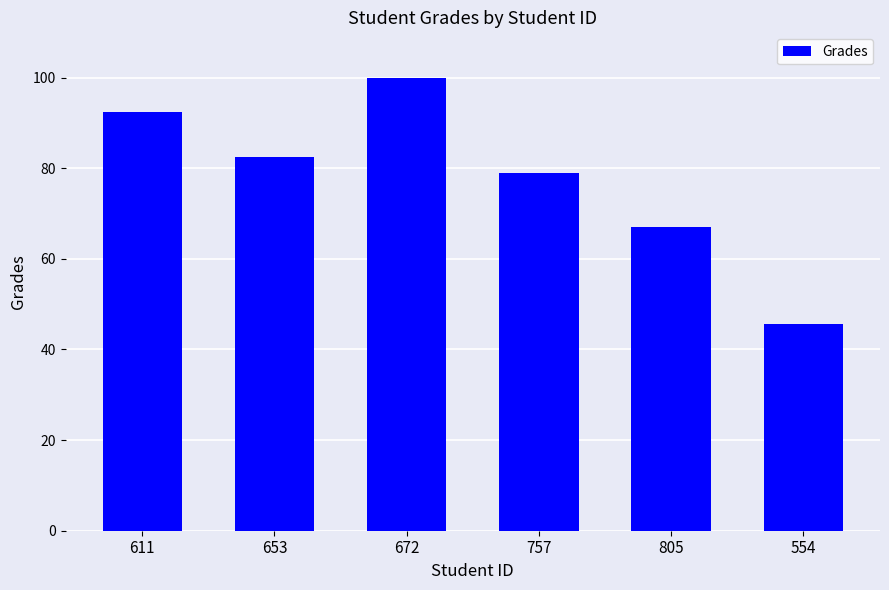

True or false: the data shows 45.5 at 554.

True